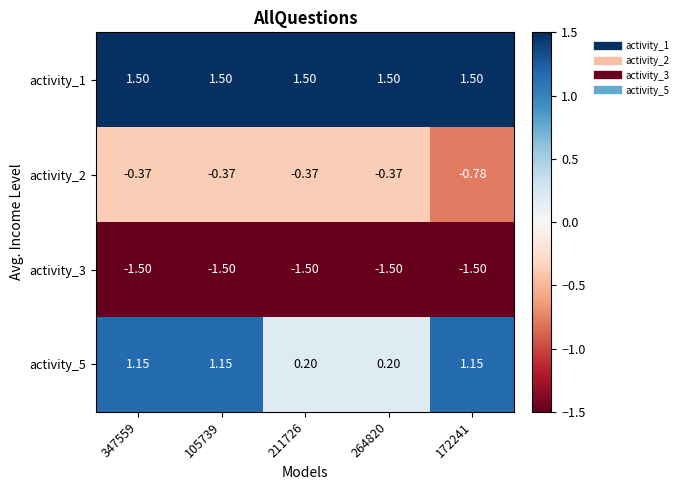

Is the value of activity_5 at 172241 greater than the value of activity_3 at 264820?

Yes